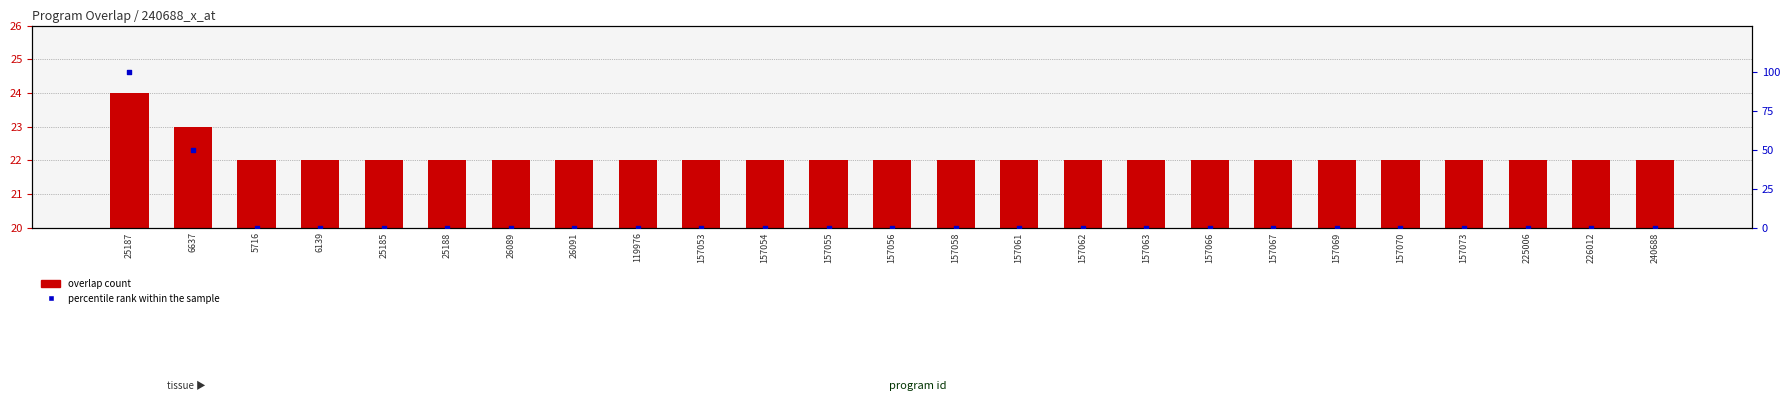

At how many categories does at least one series exceed 42?

2